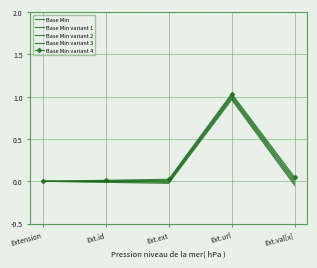

At which label is Base Min variant 2 closest to 0?

Extension